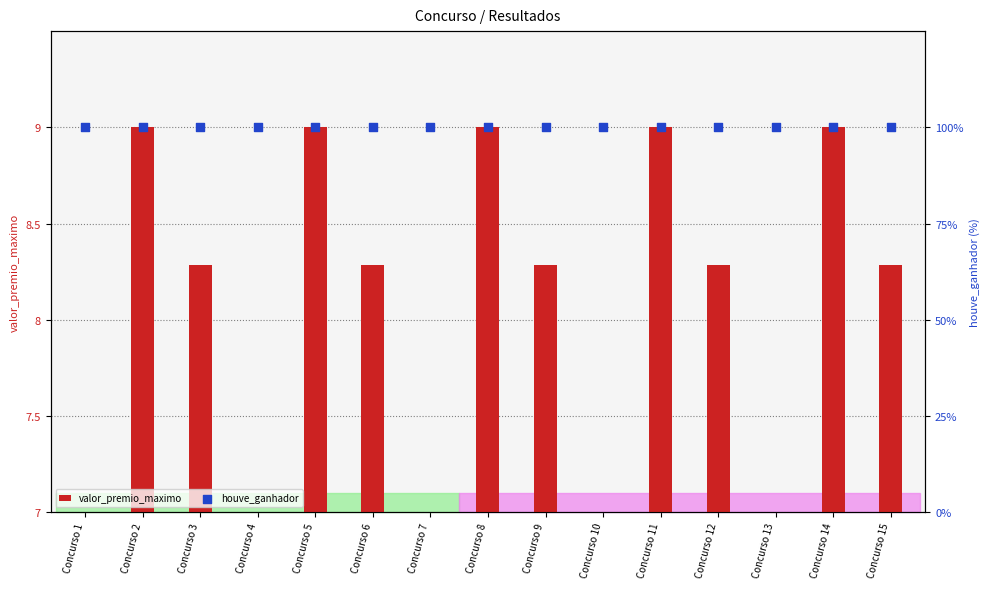

Which series has the largest total across all categories?

houve_ganhador